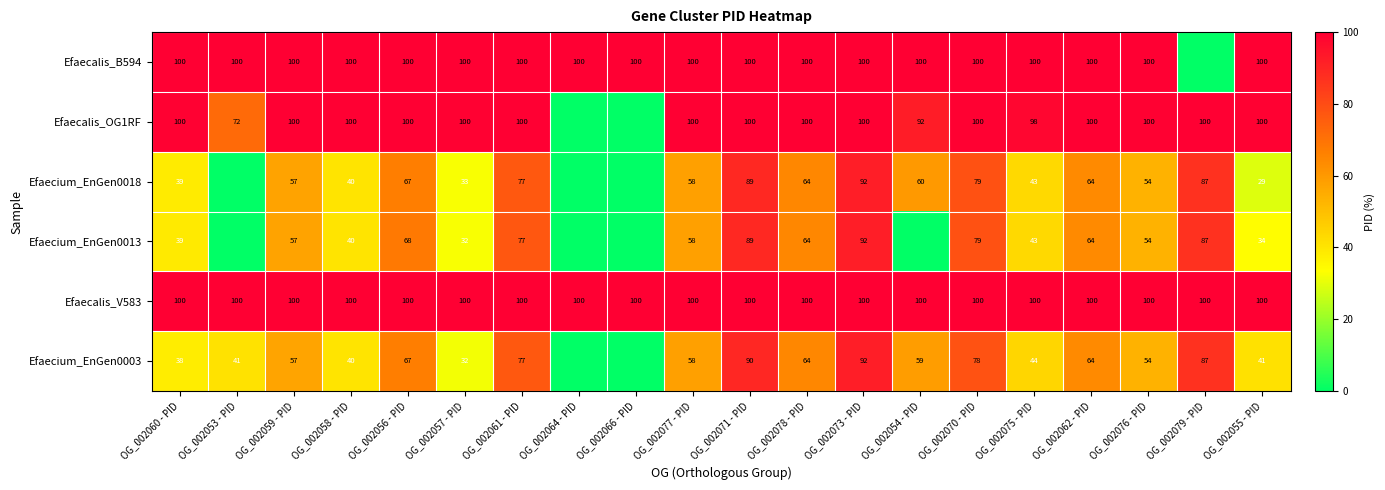

What is the total value across all series at OG_002077 - PID?

474